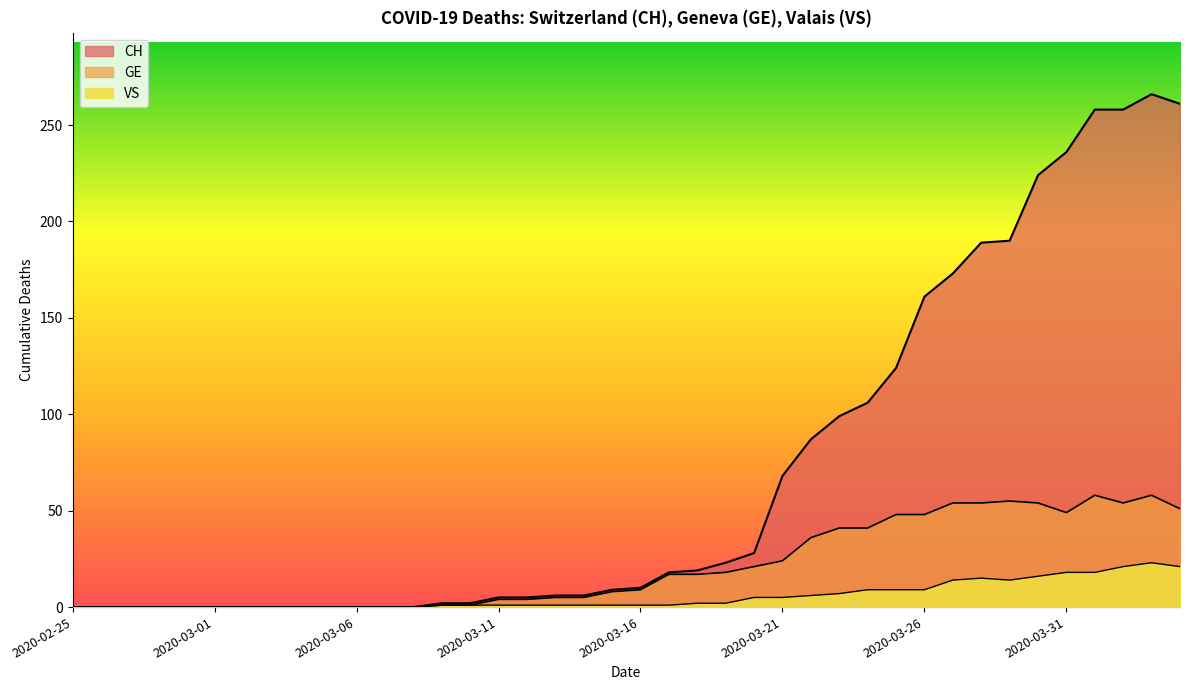

What is the value of the CH point at the 29th from the left?

106